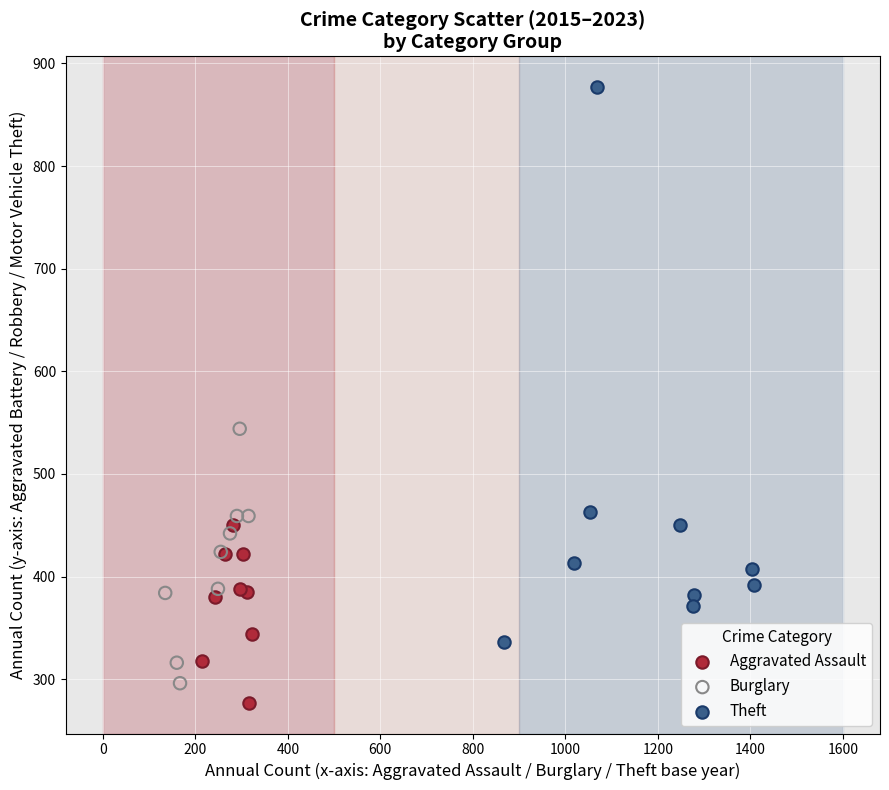

Which series contains the lowest Y value?

Aggravated Assault